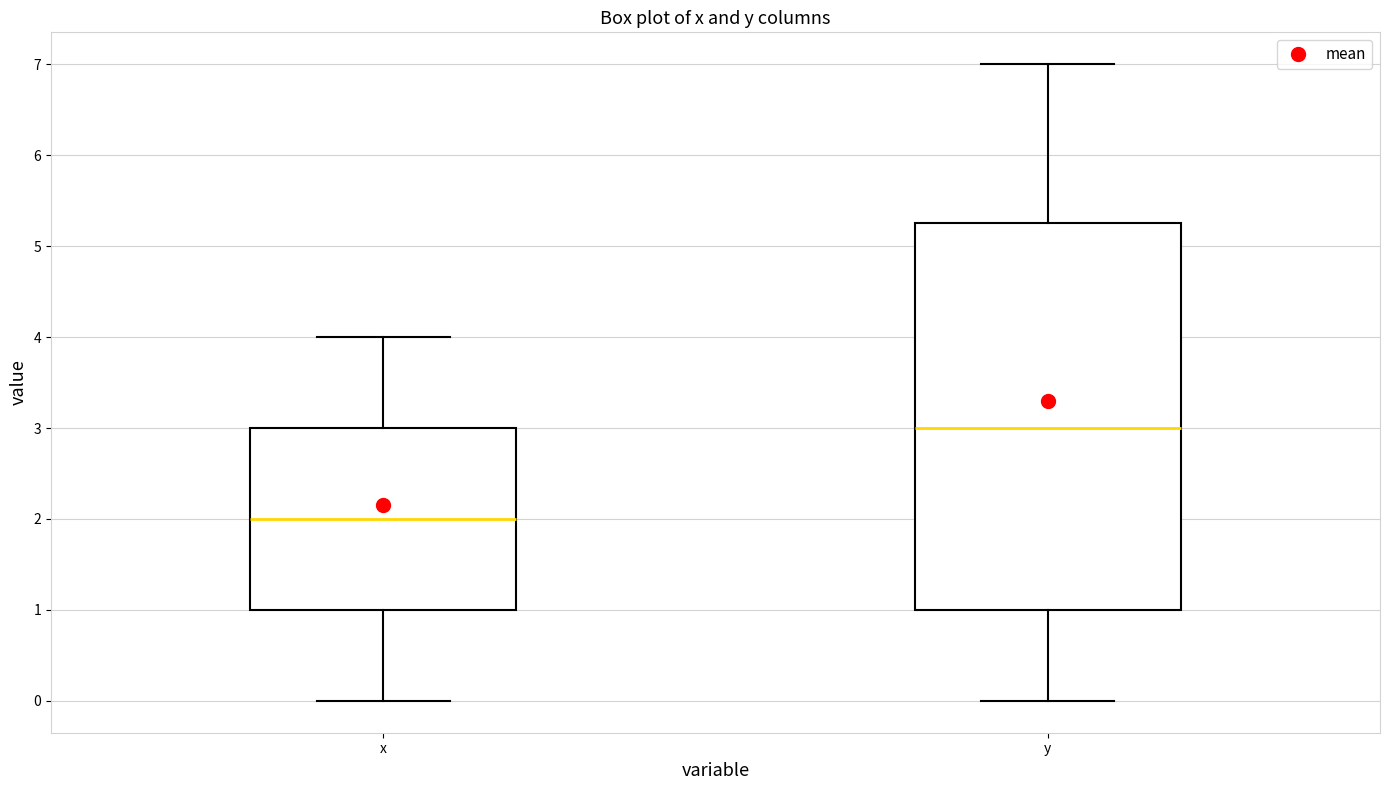

Comparing the boxes themselves (not the whiskers), which one is the tallest?

y